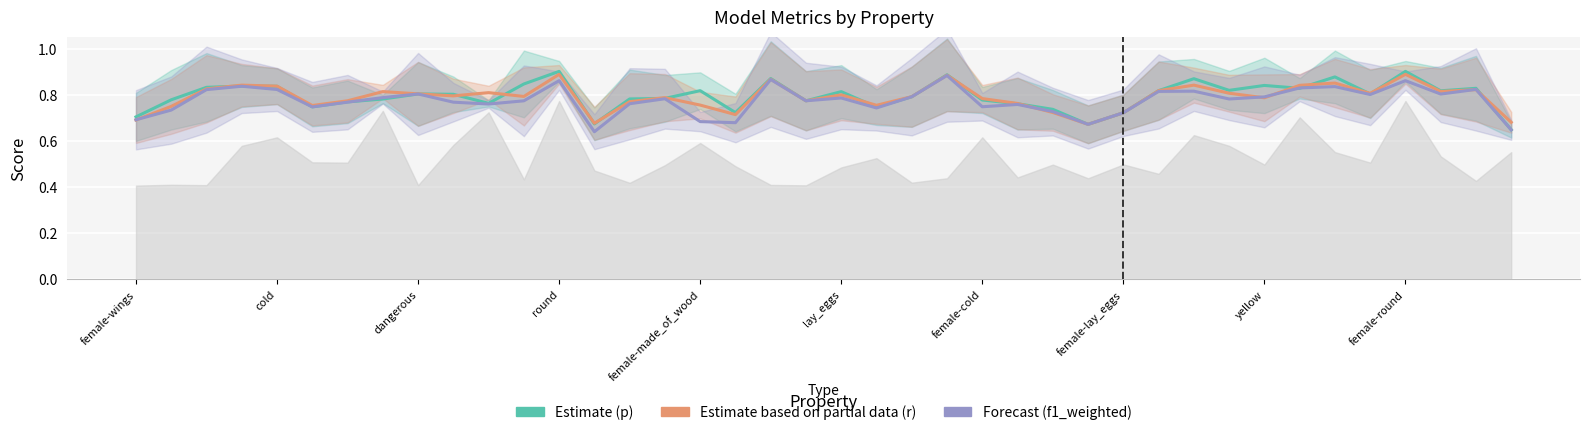

What is the total value across all series at 34?

2.6